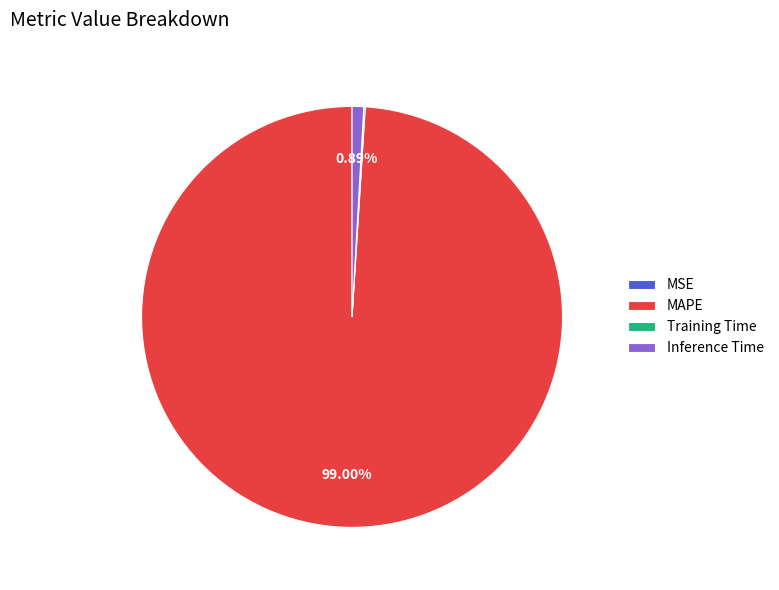

Is it true that MAPE is 99% of the pie?

True